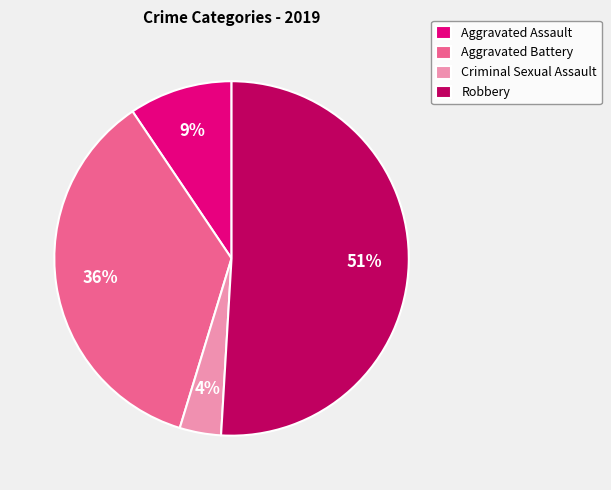

Rank the categories by value from highest to lowest.

Robbery, Aggravated Battery, Aggravated Assault, Criminal Sexual Assault